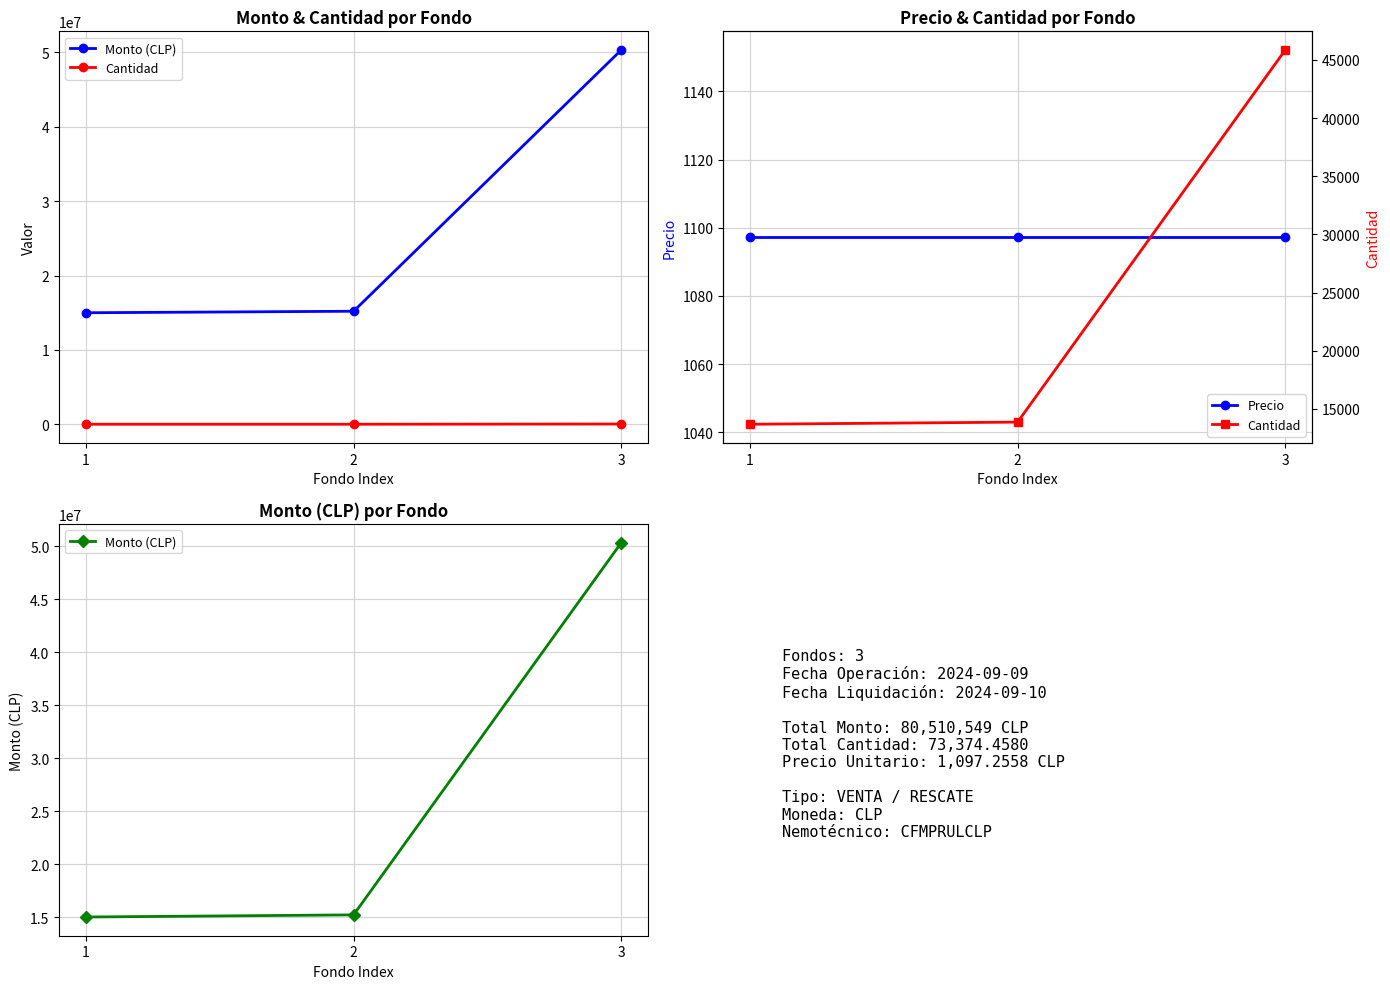

List the series in order of their peak value, lowest first.

Precio, Cantidad, Monto (CLP)